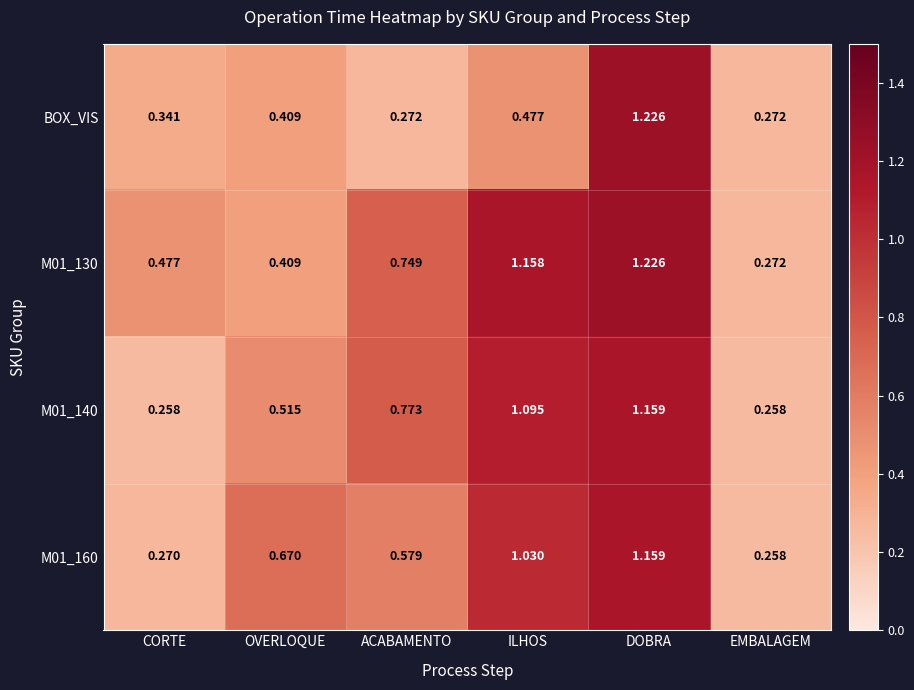

Which category has the highest value across all series?

DOBRA